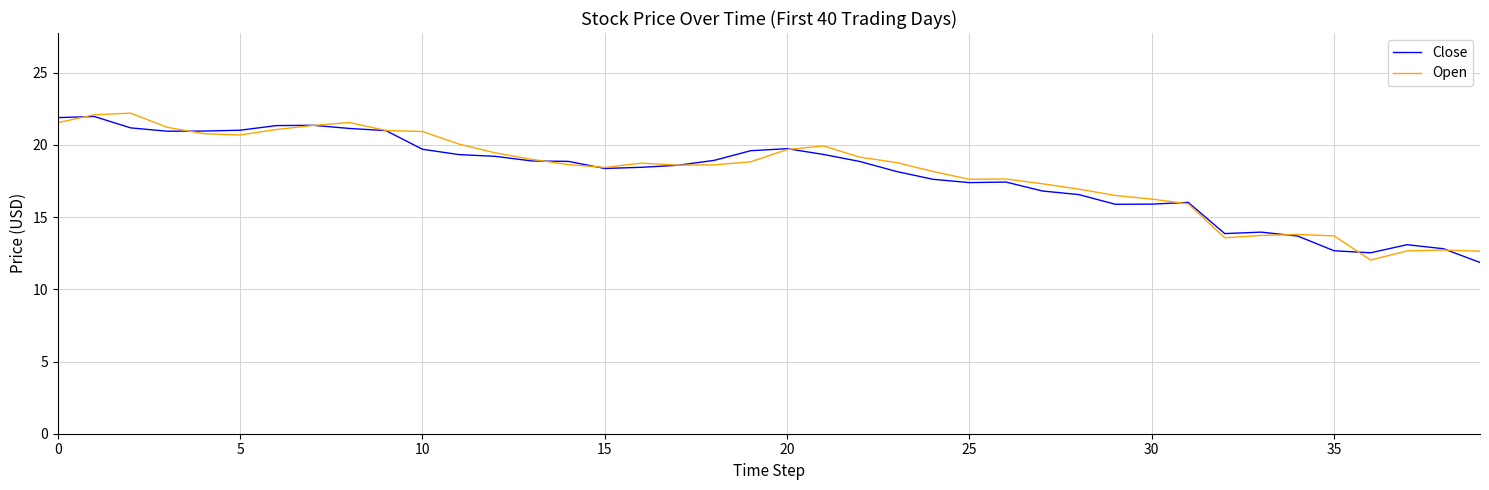

What is the greatest value displayed?

22.2